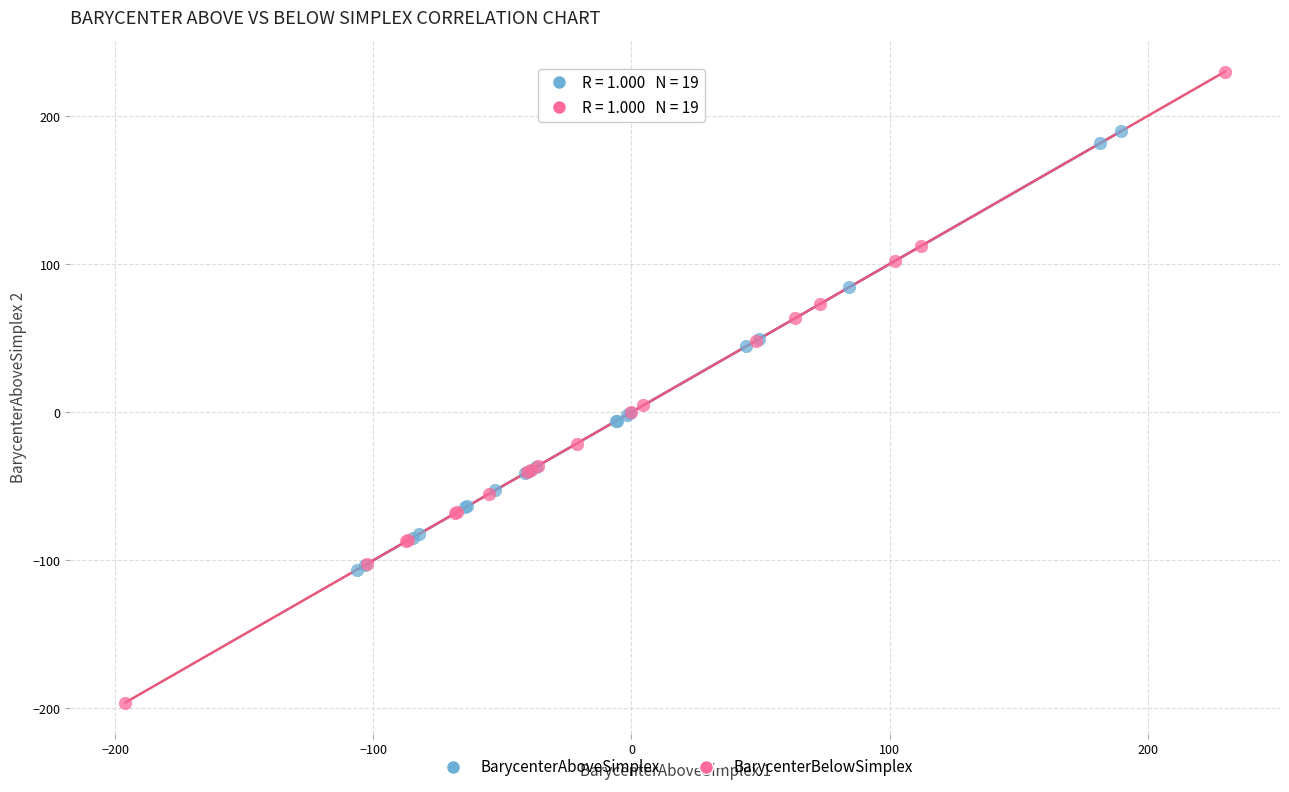

Which series has the largest Y range (max minus min)?

BarycenterBelowSimplex